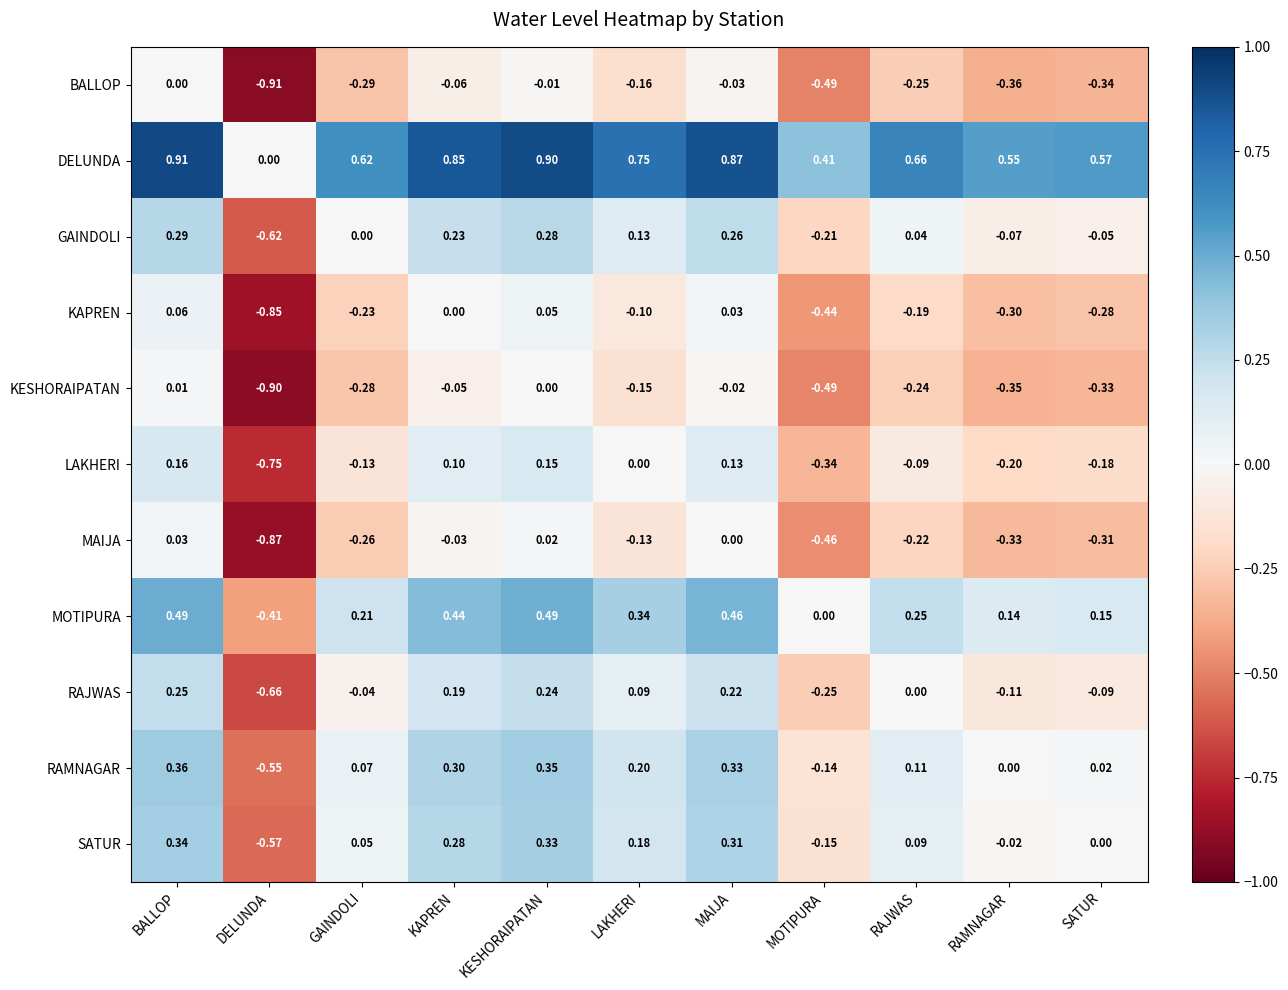

Rank the categories by DELUNDA value from highest to lowest.

BALLOP, KESHORAIPATAN, MAIJA, KAPREN, LAKHERI, RAJWAS, GAINDOLI, SATUR, RAMNAGAR, MOTIPURA, DELUNDA